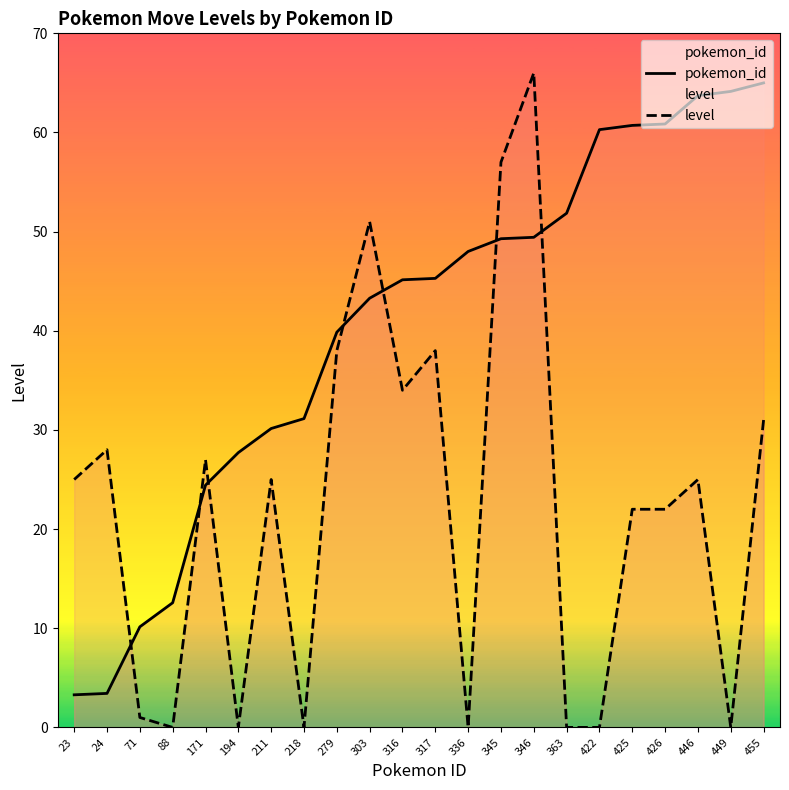

At which category is the sum across all series the highest?

346